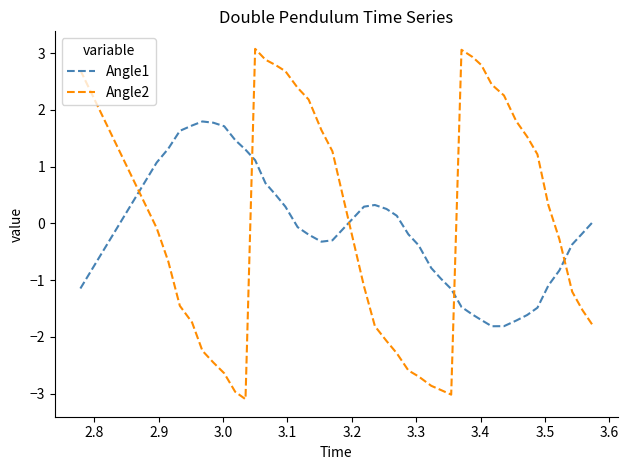

True or false: Angle2 has more than 0 points higher than both neighbors.

True